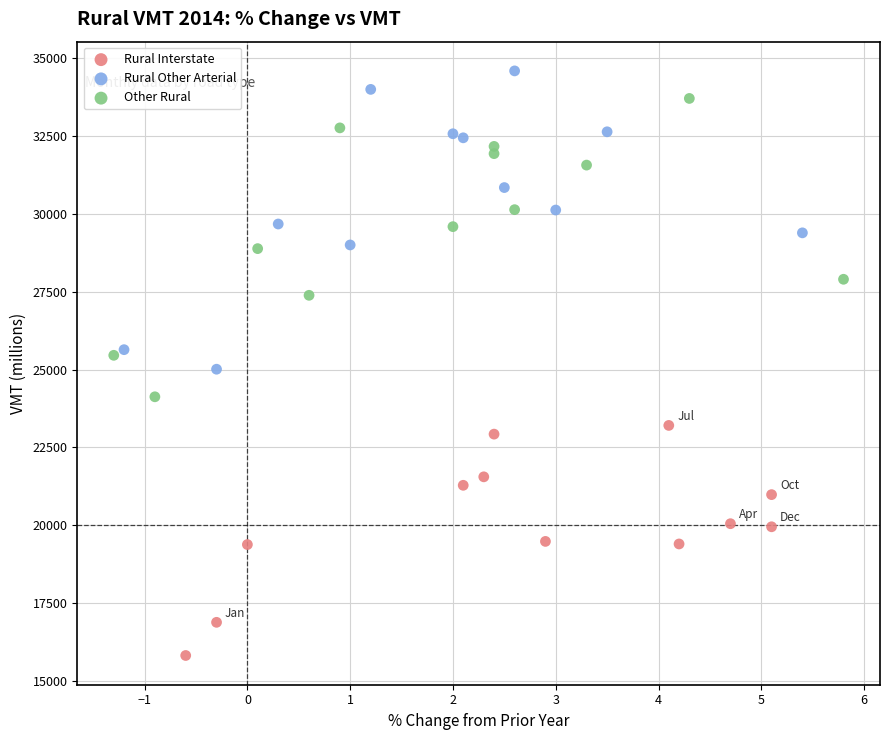

Which series contains the lowest Y value?

Rural Interstate